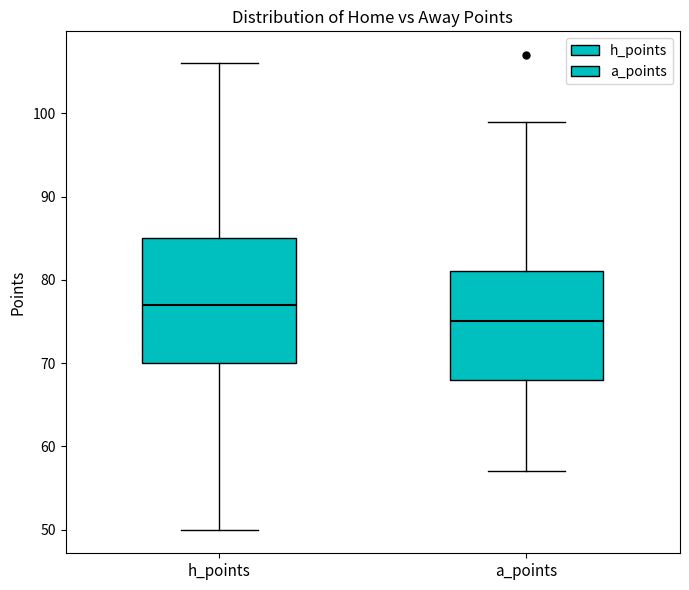

Which box has the highest median line?

h_points